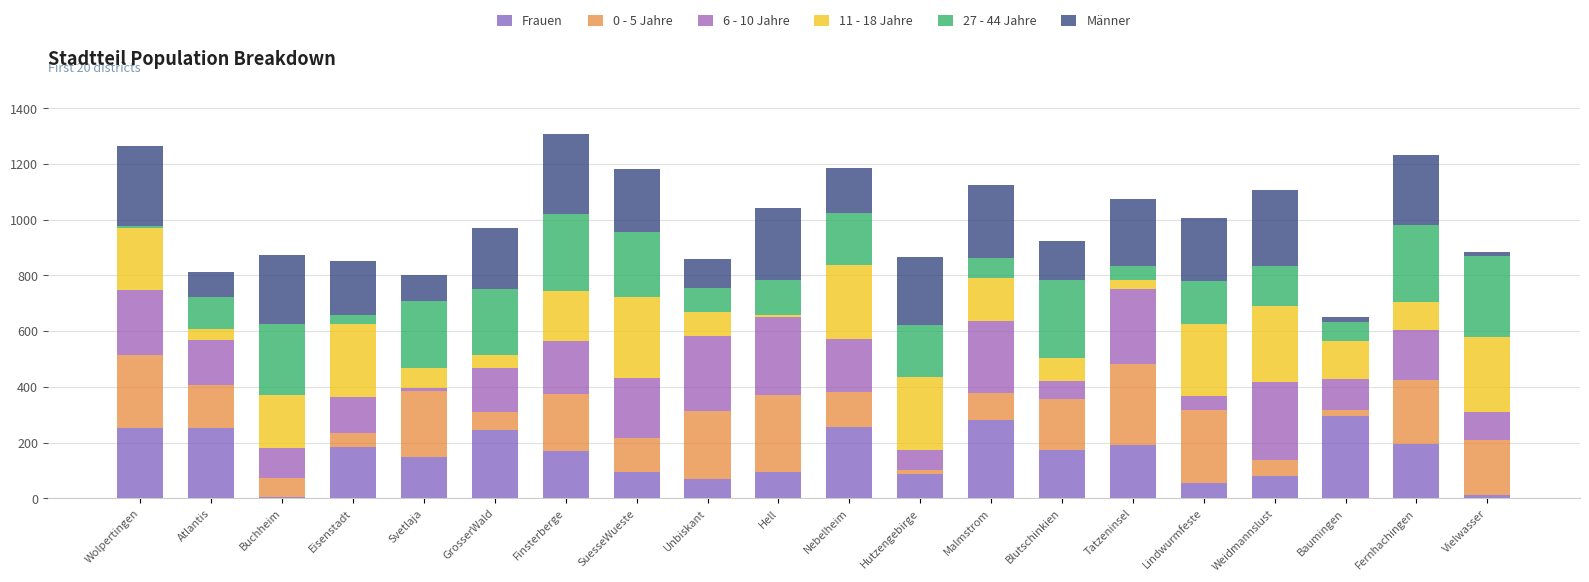

What are all the series names shown in the legend?

Frauen, 0 - 5 Jahre, 6 - 10 Jahre, 11 - 18 Jahre, 27 - 44 Jahre, Männer